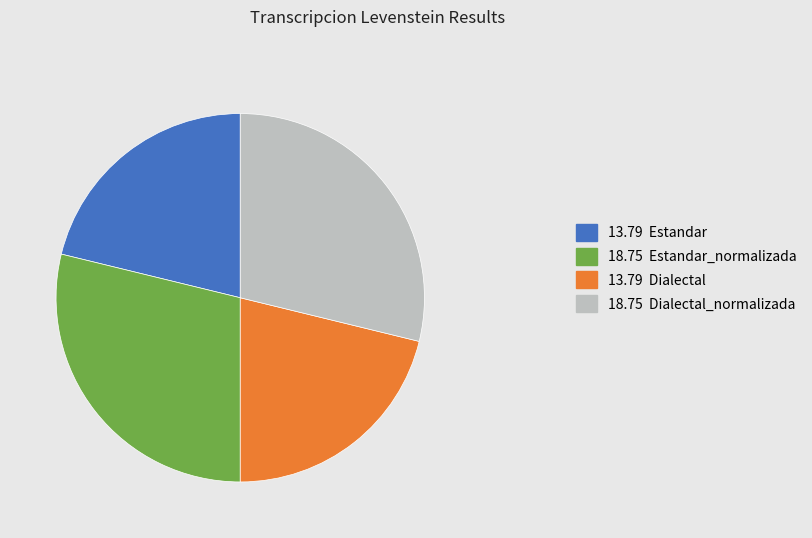

Does any single category account for the majority?

No